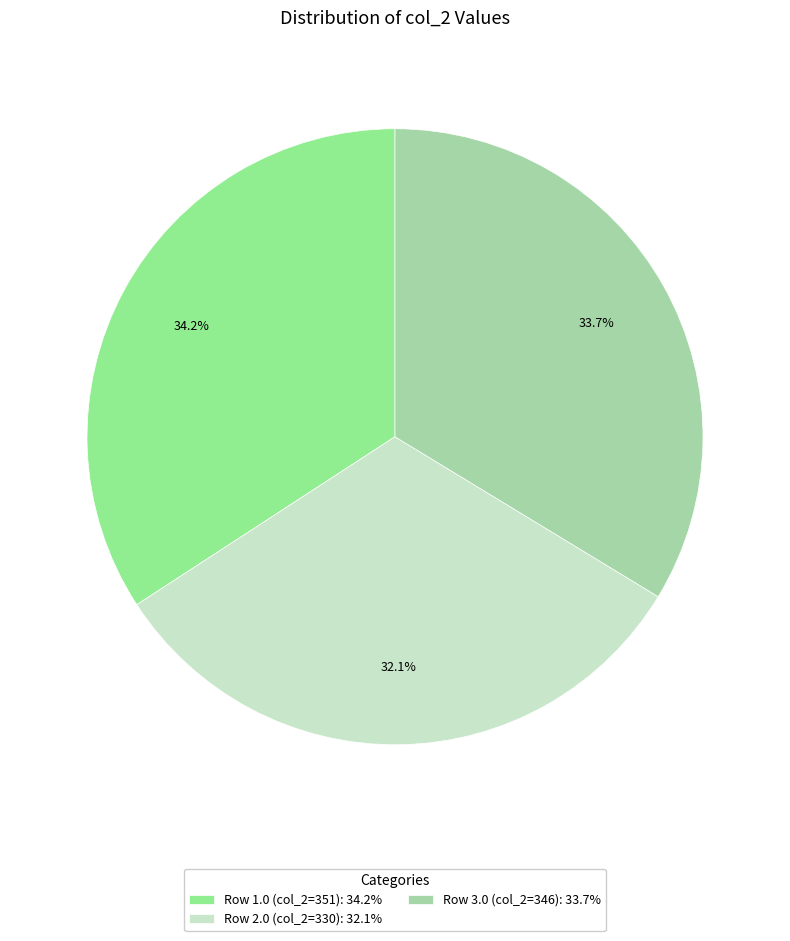

To the nearest percent, what is the difference between the largest and smallest slice percentages?

2%